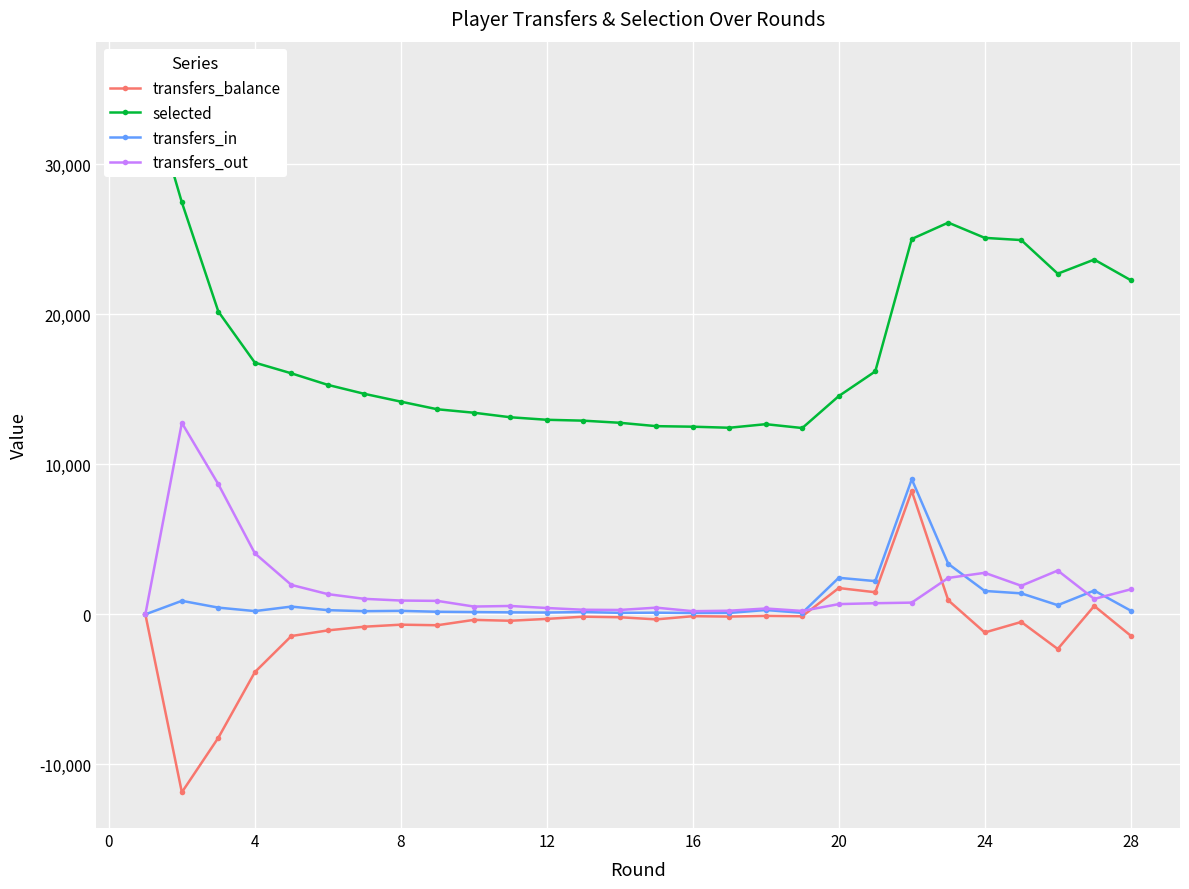

Which series has the largest total across all categories?

selected